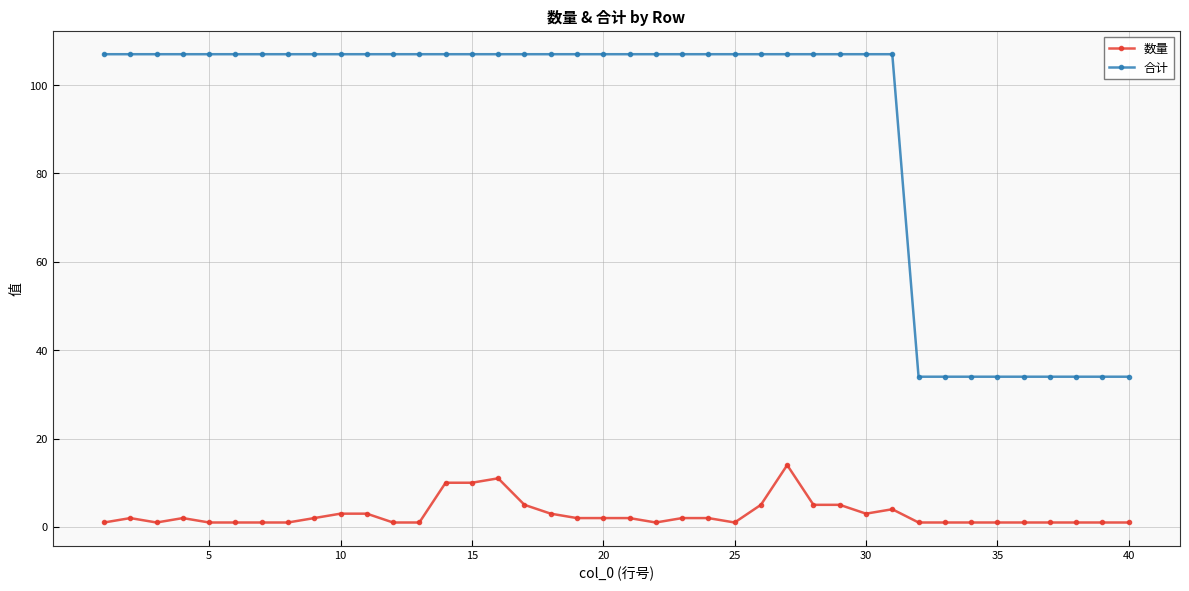

What is the difference between the maximum and minimum values in the 数量 series?

13